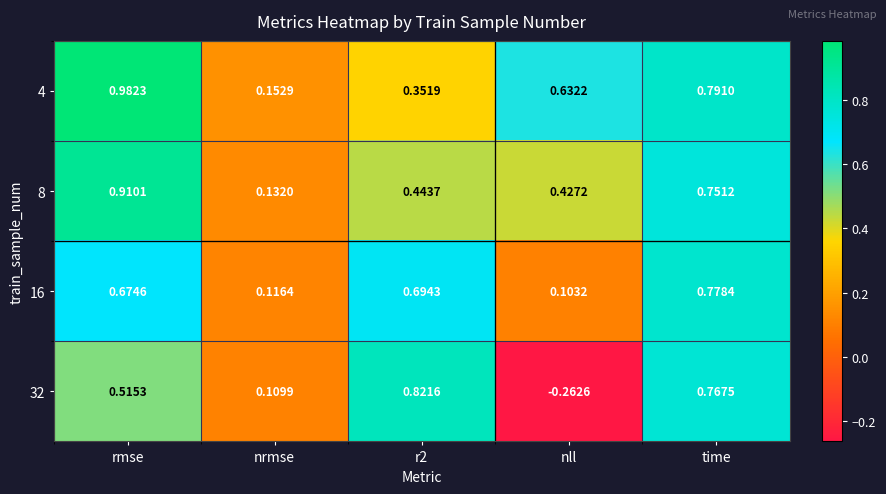

Is the value of 32 at r2 greater than the value of 16 at rmse?

Yes